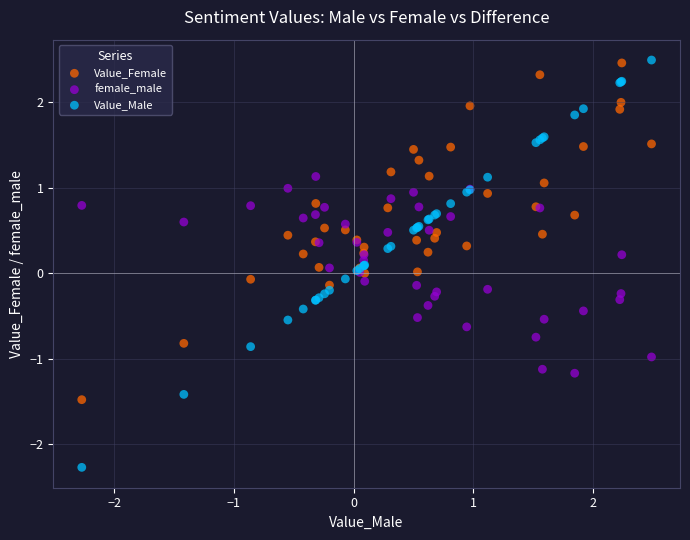

What is the X range (max minus min) for the scatter plot?

4.8